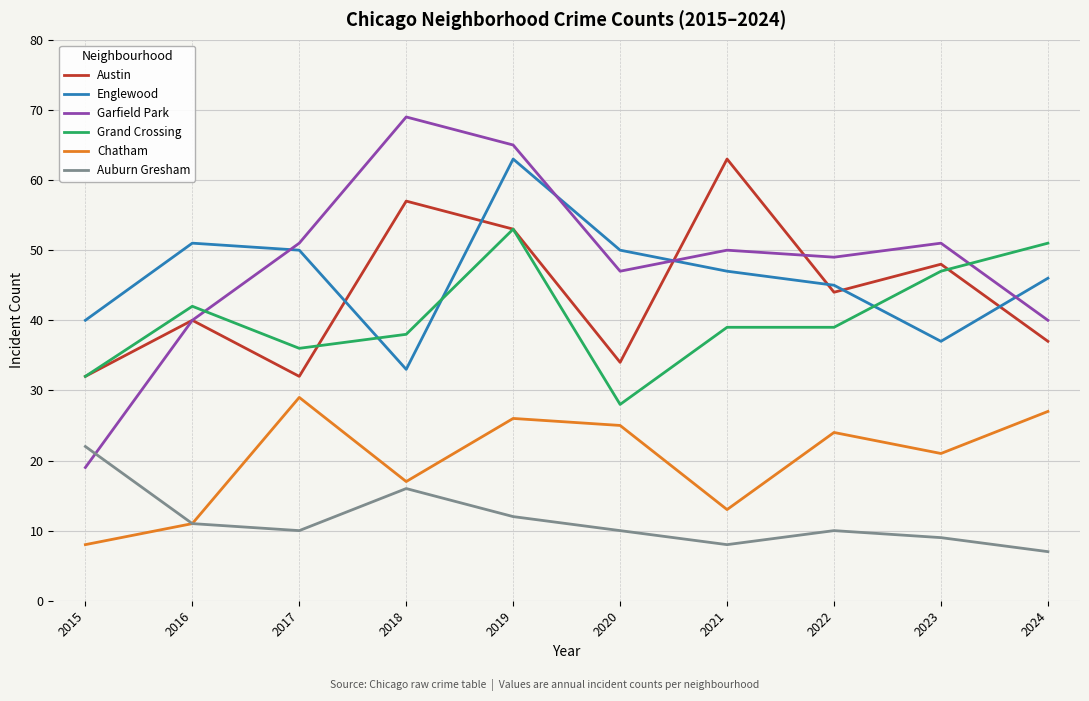

What is the difference between the maximum and minimum values in the Garfield Park series?

50